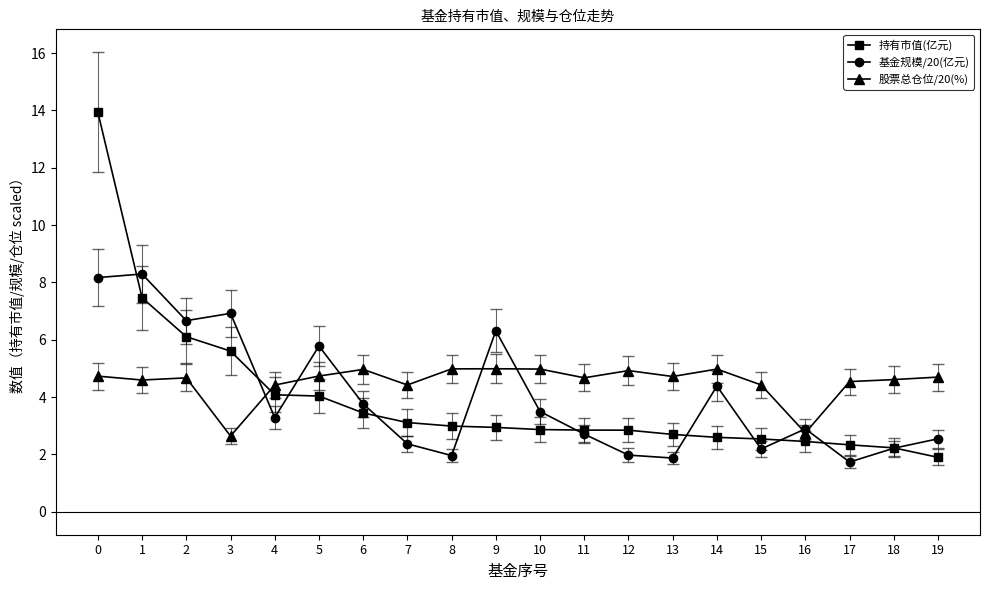

True or false: 基金规模/20(亿元) has a value of 0.9 at 12.

False